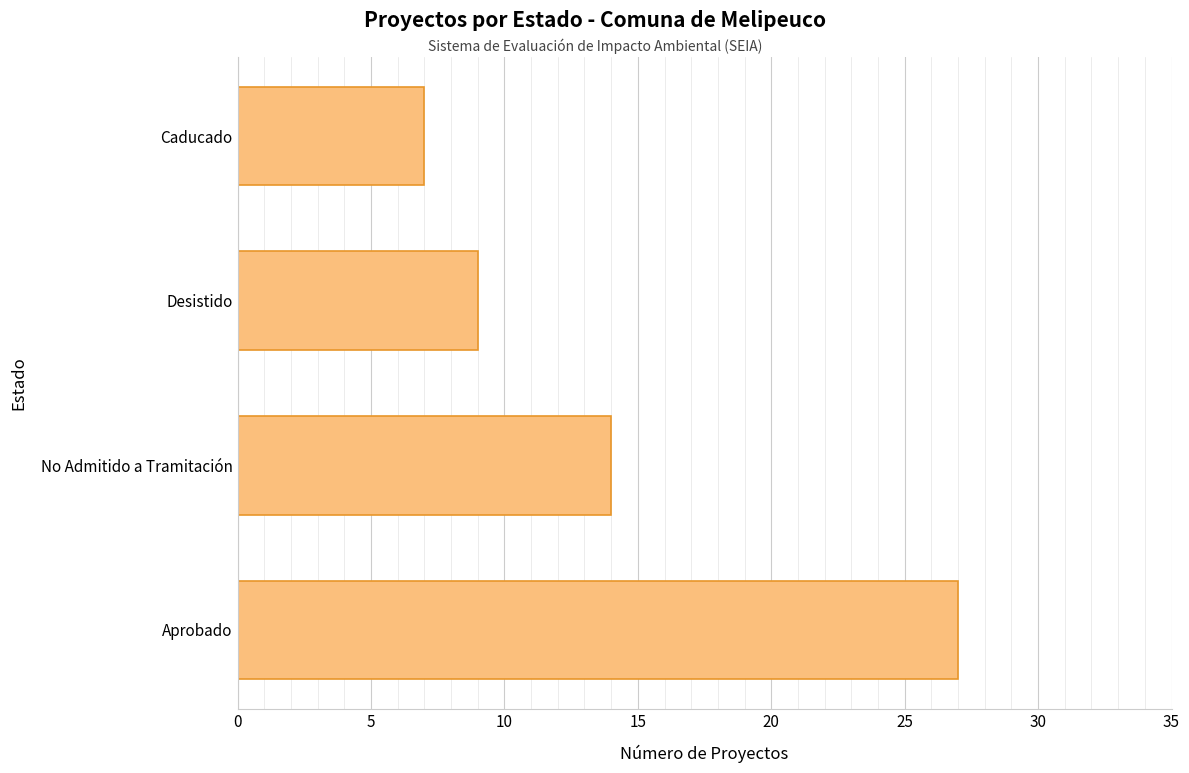

The chart shows a value of 14 at No Admitido a Tramitación. True or false?

True